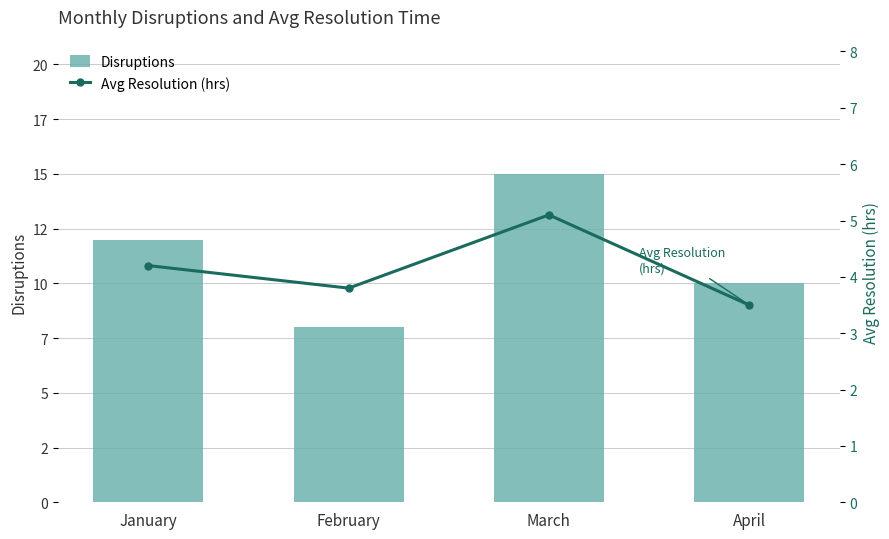

At which label is Avg Resolution (hrs) closest to 4?

January